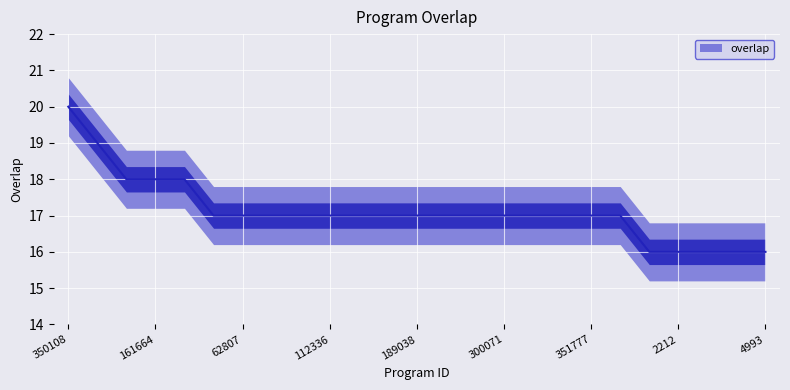

How many series are shown in this chart?

1